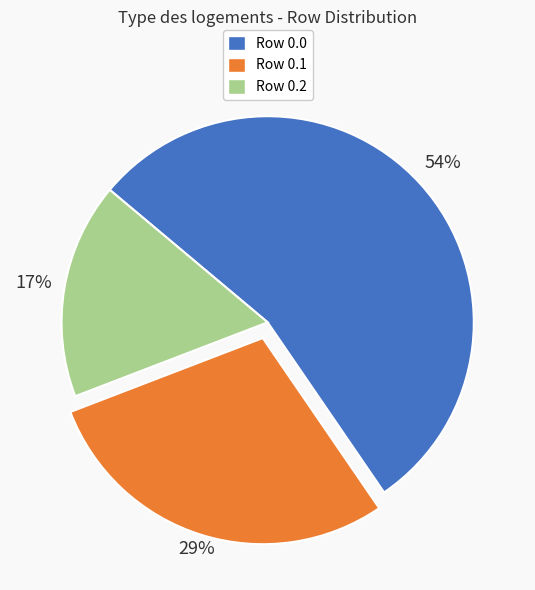

What percentage is the Row 0.0 slice, to the nearest percent?

54%